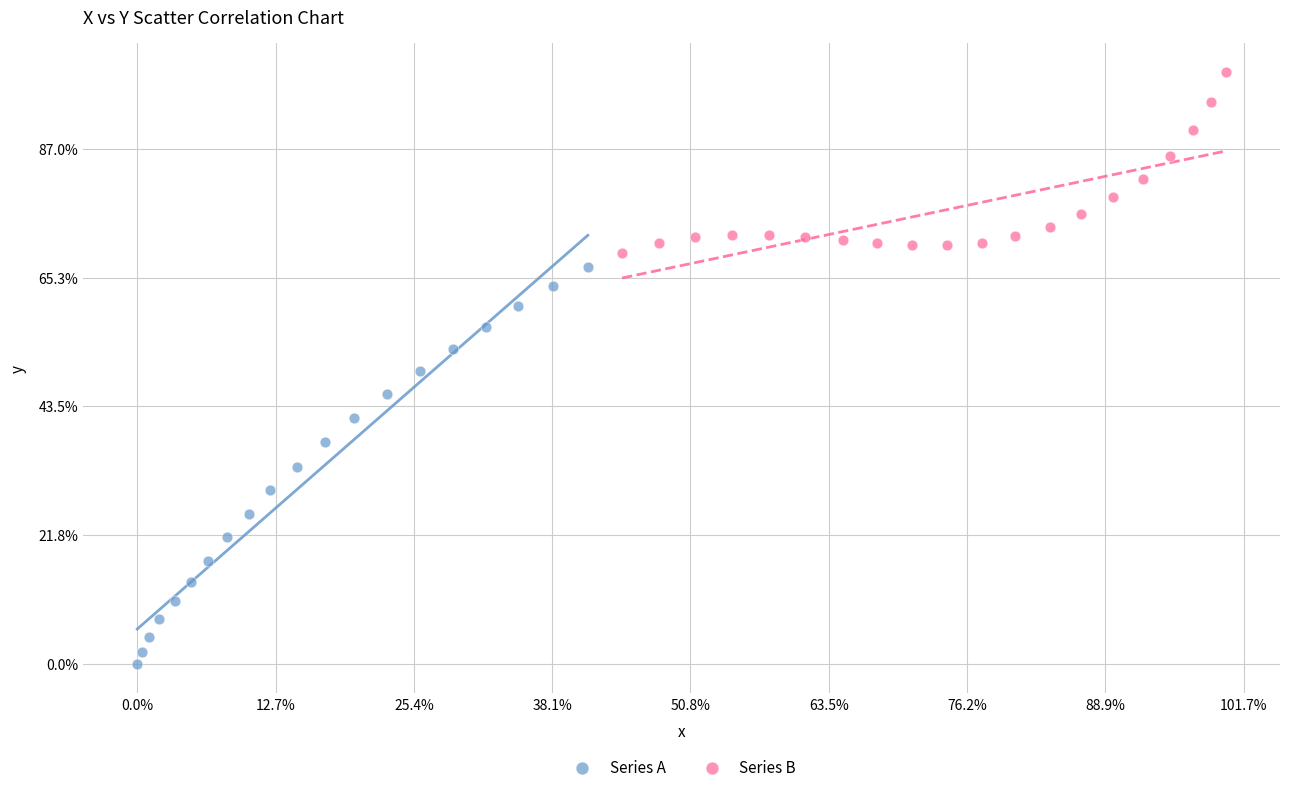

Which series has the widest spread of Y values?

Series A